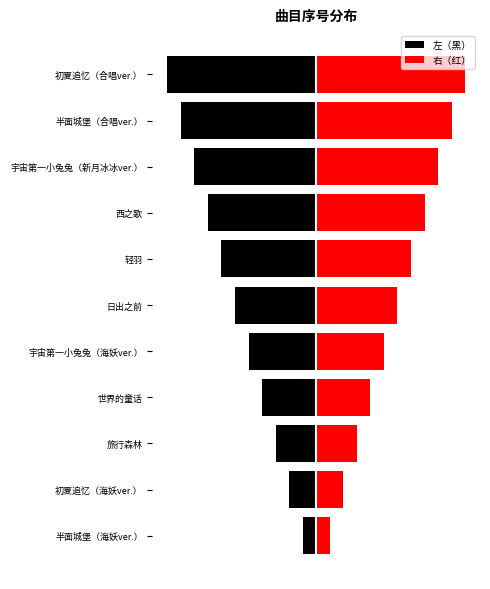

Between 旅行森林 and 世界的童话, which is larger?

旅行森林